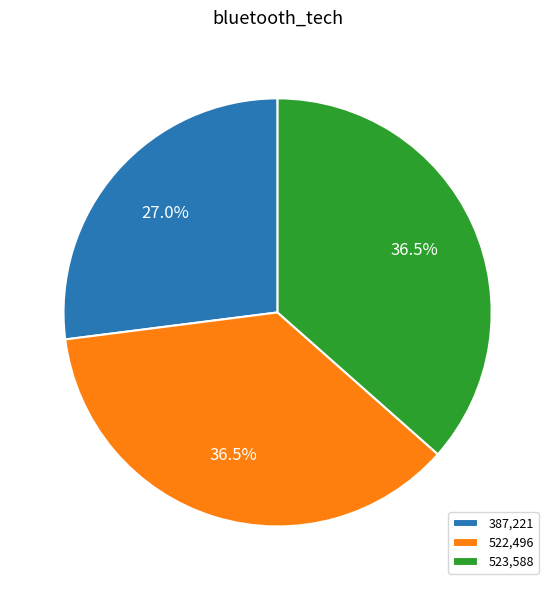

Is there a majority slice in this chart?

No